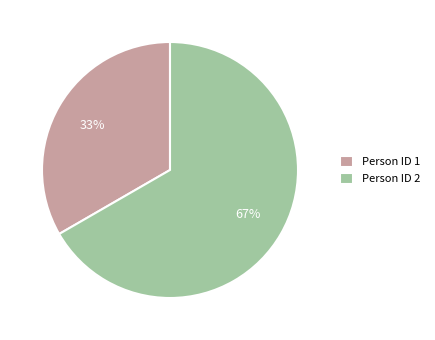

What is the ratio of the value at Person ID 2 to the value at Person ID 1?

2.0